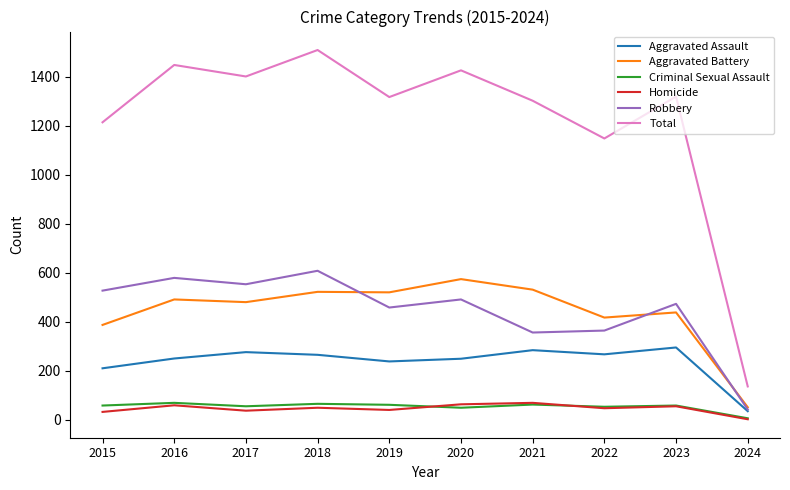

True or false: Total and Robbery cross at least once.

False